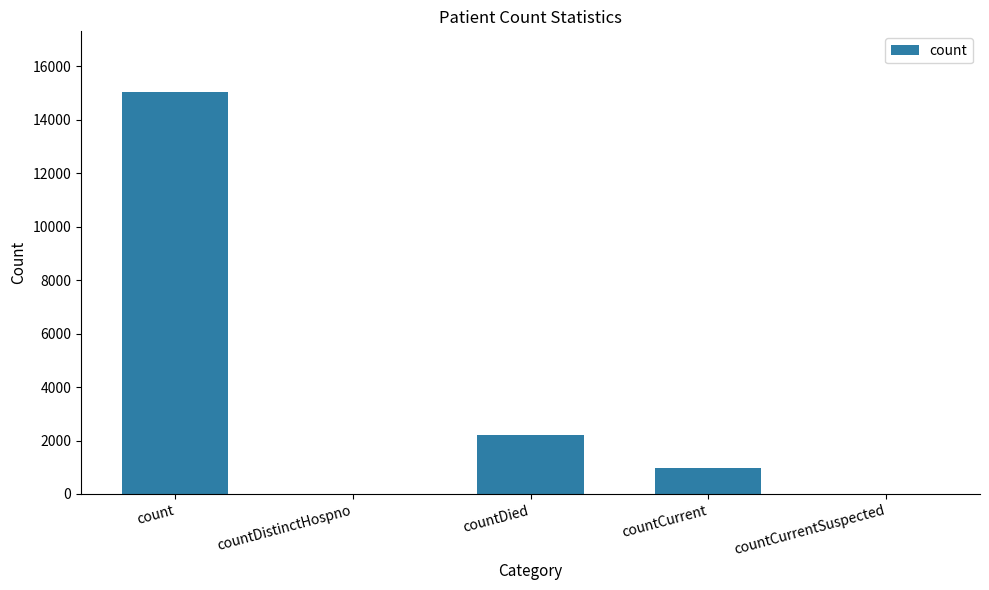

What is the change in value from countCurrent to countCurrentSuspected?

-978